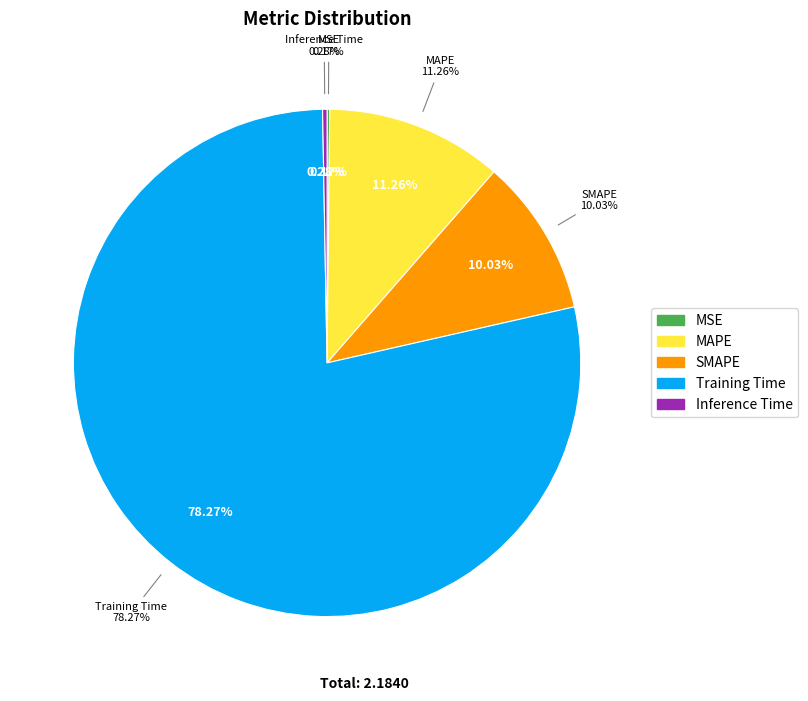

Rank the categories by value from highest to lowest.

Training Time, MAPE, SMAPE, Inference Time, MSE